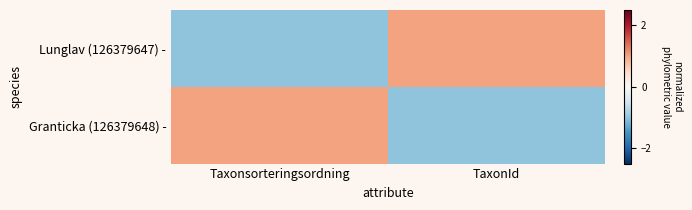

At how many categories does at least one series exceed 0?

2